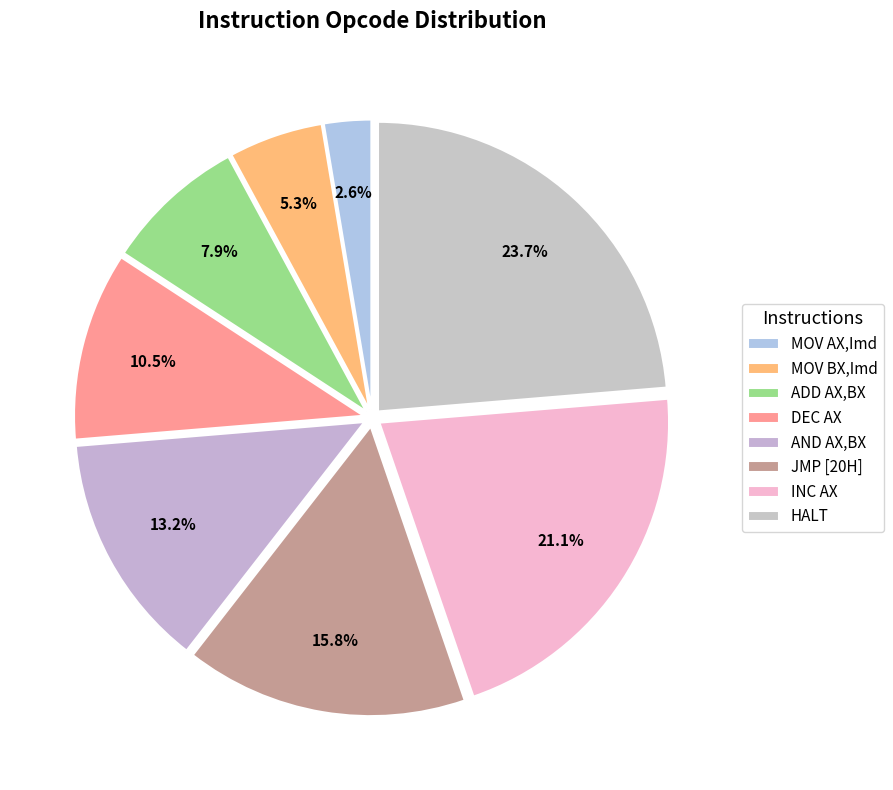

How many segments does this pie chart have?

8